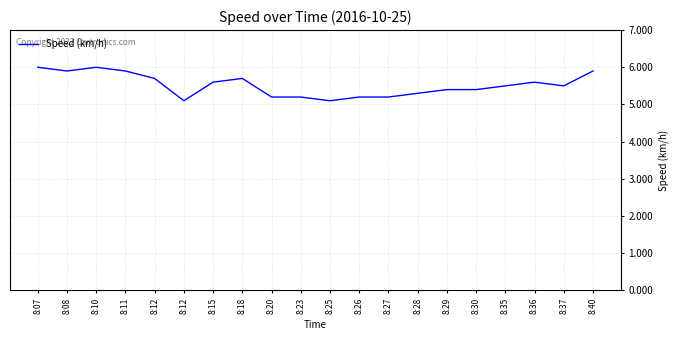

Which has a higher value, 8:18 or 8:29?

8:18